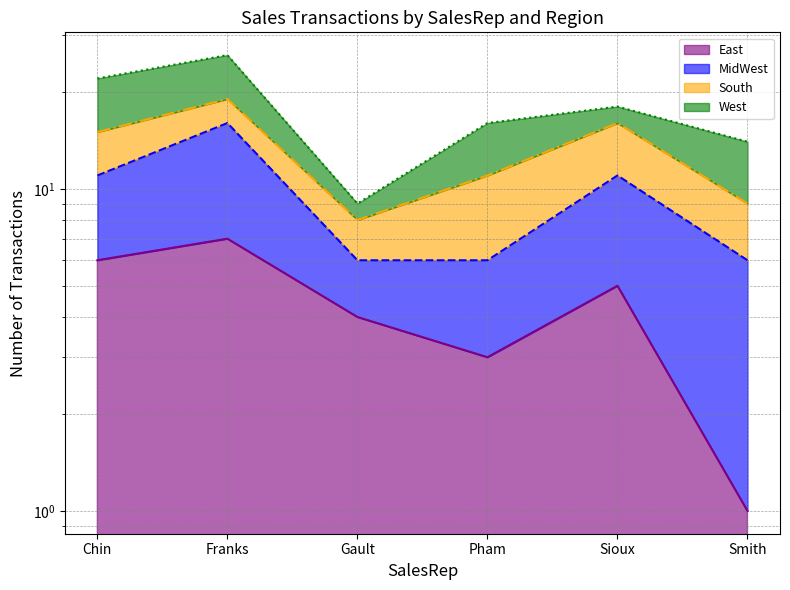

Is the value of South (line) at Pham greater than the value of MidWest (line) at Franks?

No